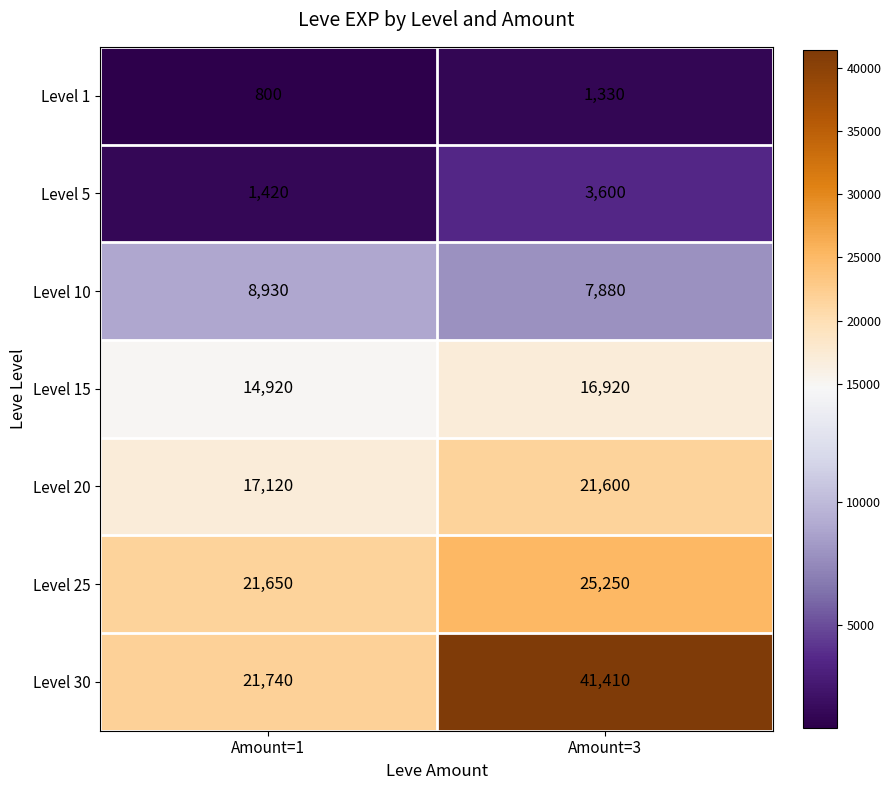

What is the difference between the maximum and minimum values in the Level 25 series?

3600